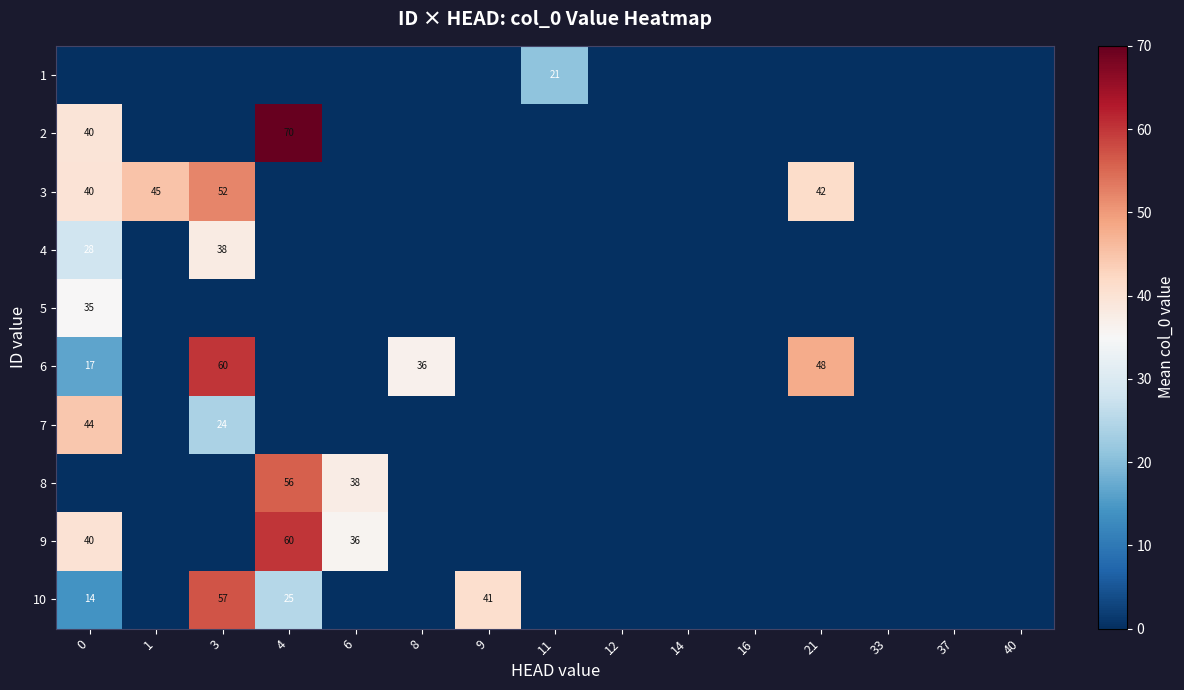

What is the difference between the maximum and minimum values in the row_1 series?

70.0